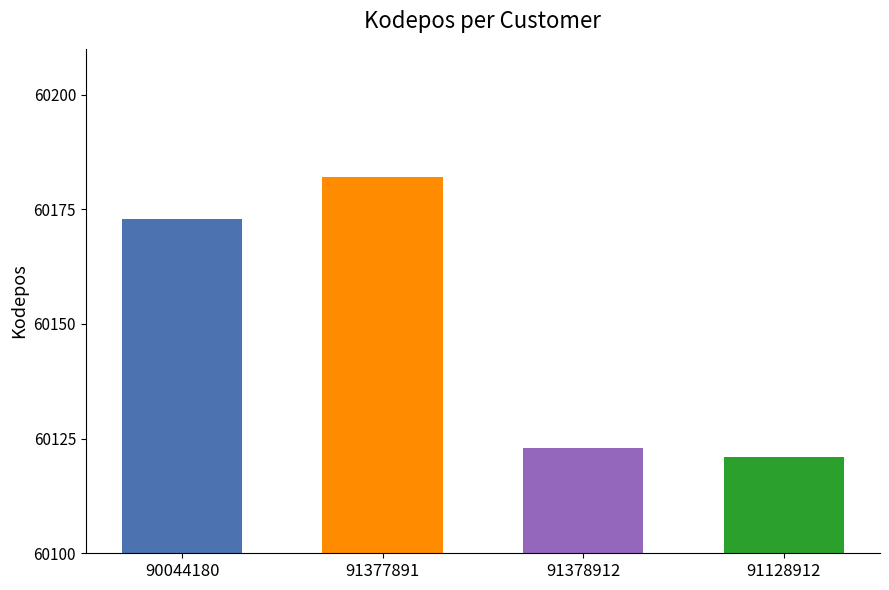

List the labels in order of value, largest first.

91377891, 90044180, 91378912, 91128912